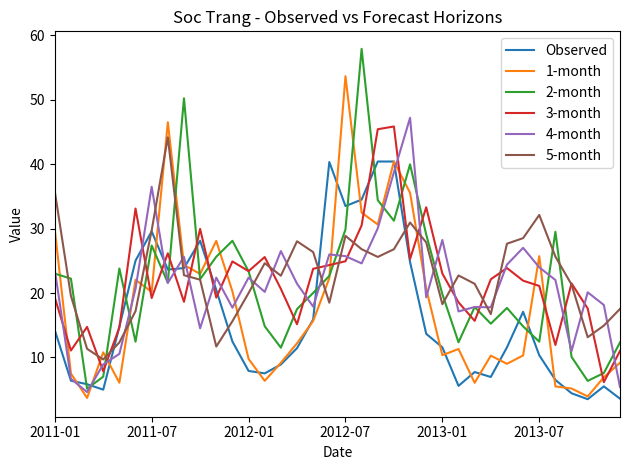

What is the maximum value for 4-month?

47.2